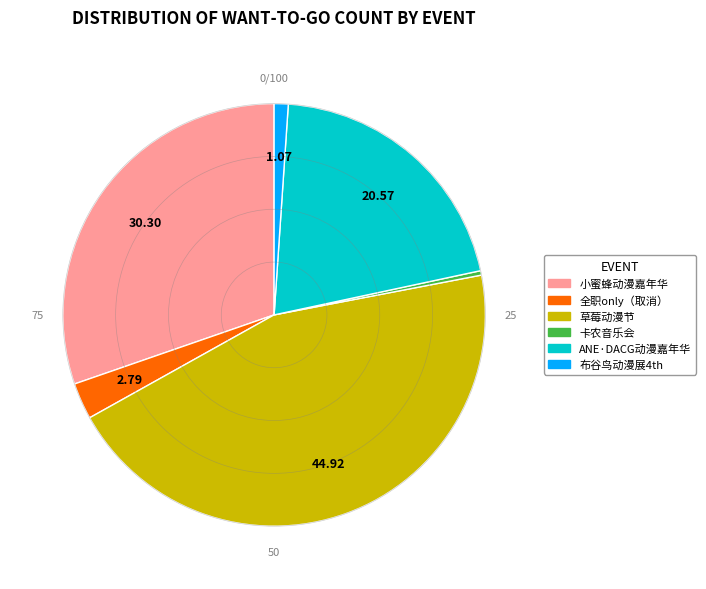

Is there any slice that represents more than half of the pie?

No